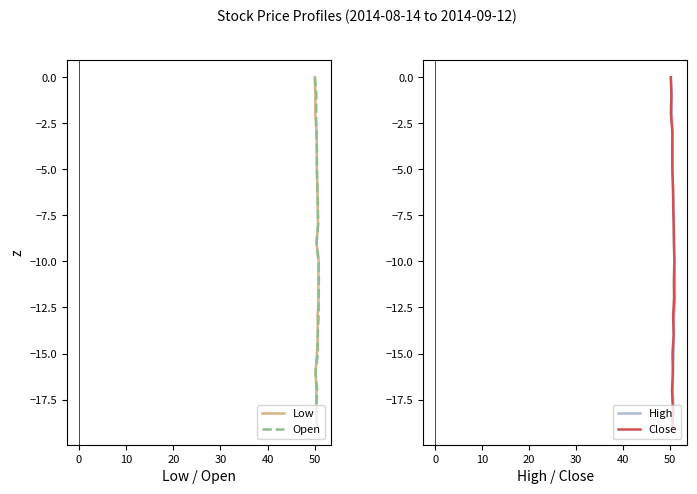

True or false: Open and Low cross at least once.

False